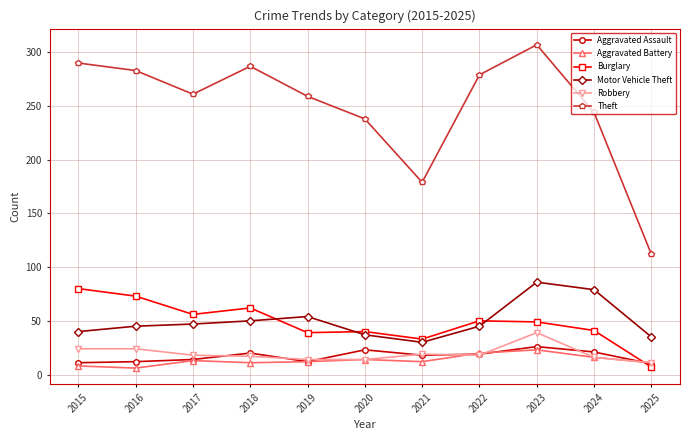

True or false: Theft and Aggravated Battery intersect in this chart.

False